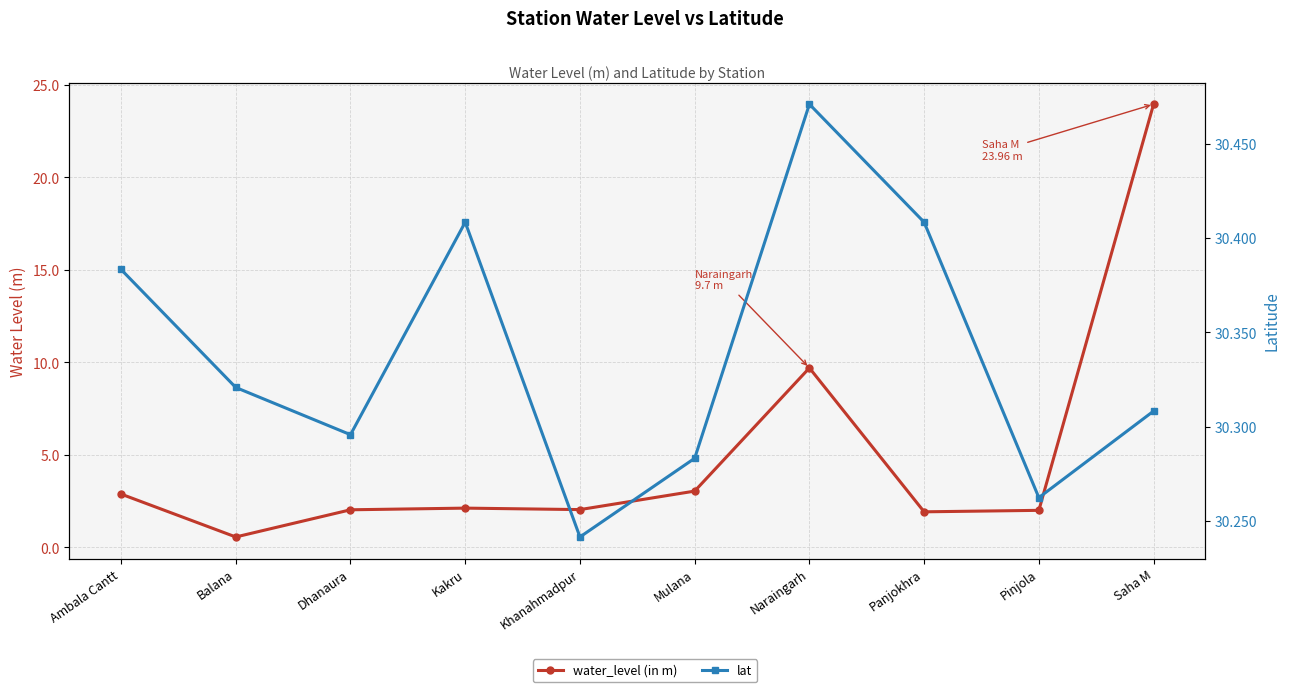

True or false: lat and water_level (in m) cross at least once.

False